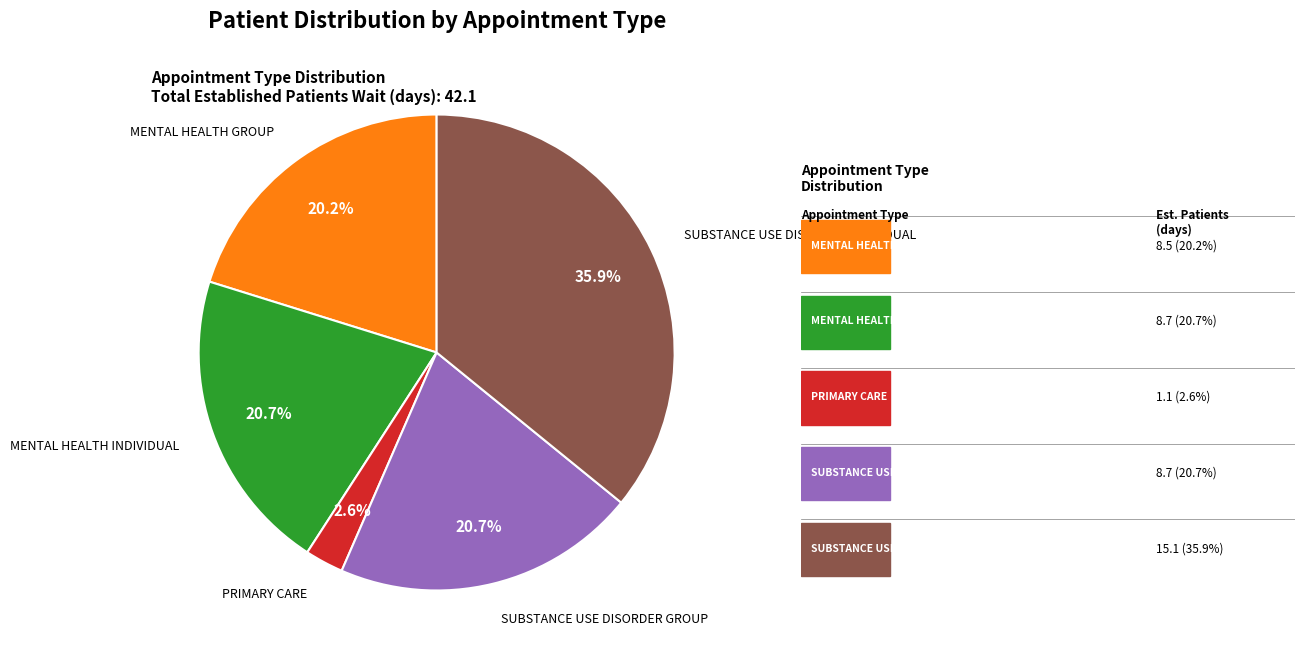

Is there any slice that represents more than half of the pie?

No